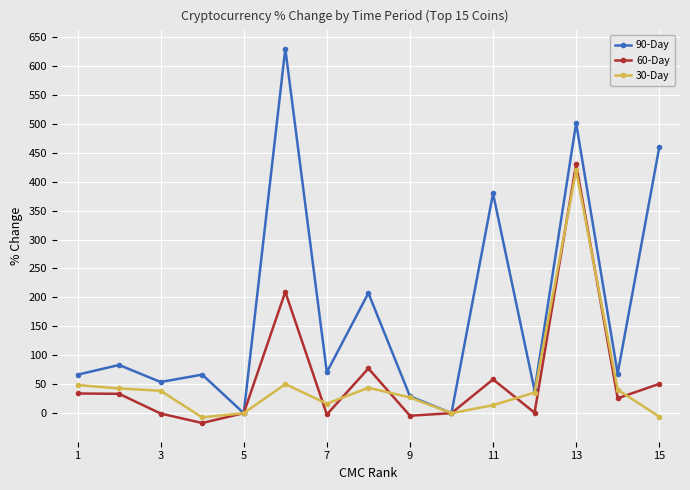

Which series has the largest range (max minus min)?

90-Day